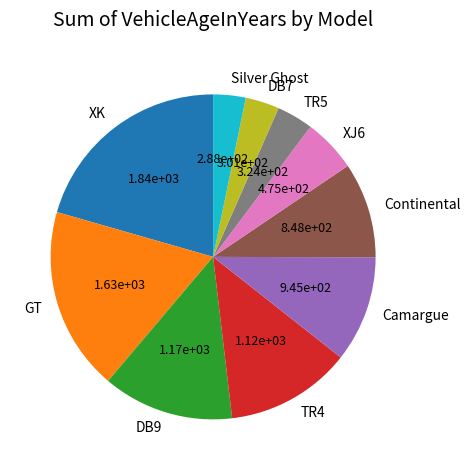

Do Silver Ghost and DB9 together represent more than half of the pie?

No